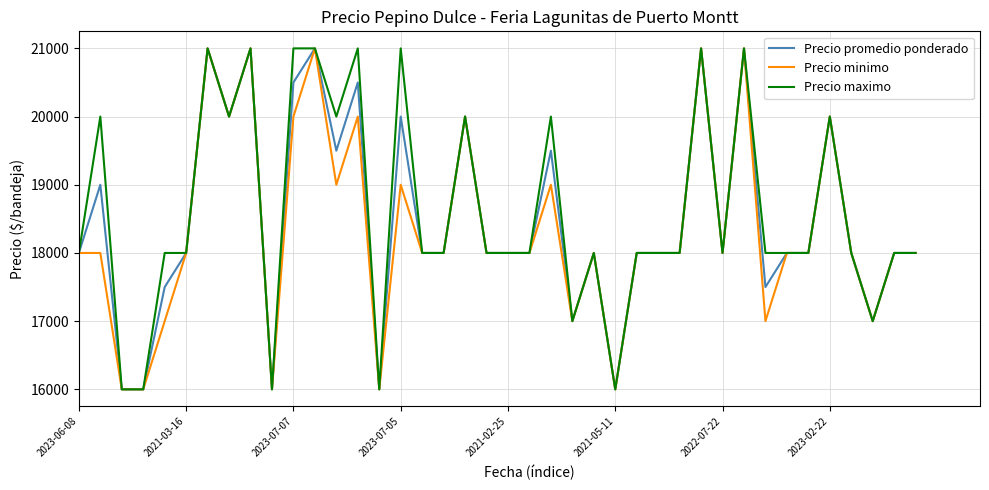

What is the maximum value for Precio maximo?

21000